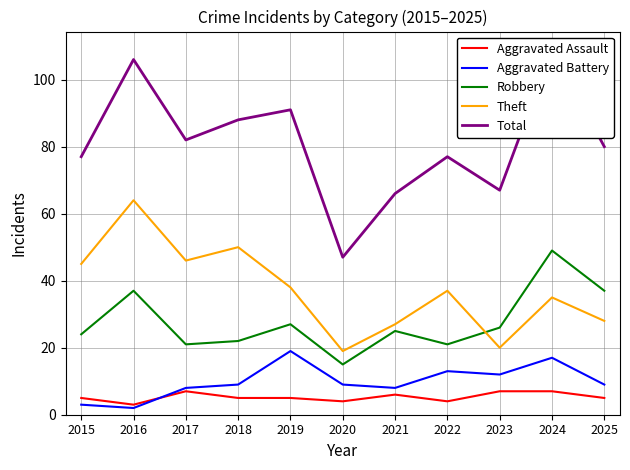

Reading left to right, transcribe all the data shown in this chart.

Aggravated Assault: 2015=5	2016=3	2017=7	2018=5	2019=5	2020=4	2021=6	2022=4	2023=7	2024=7	2025=5
Aggravated Battery: 2015=3	2016=2	2017=8	2018=9	2019=19	2020=9	2021=8	2022=13	2023=12	2024=17	2025=9
Robbery: 2015=24	2016=37	2017=21	2018=22	2019=27	2020=15	2021=25	2022=21	2023=26	2024=49	2025=37
Theft: 2015=45	2016=64	2017=46	2018=50	2019=38	2020=19	2021=27	2022=37	2023=20	2024=35	2025=28
Total: 2015=77	2016=106	2017=82	2018=88	2019=91	2020=47	2021=66	2022=77	2023=67	2024=109	2025=80